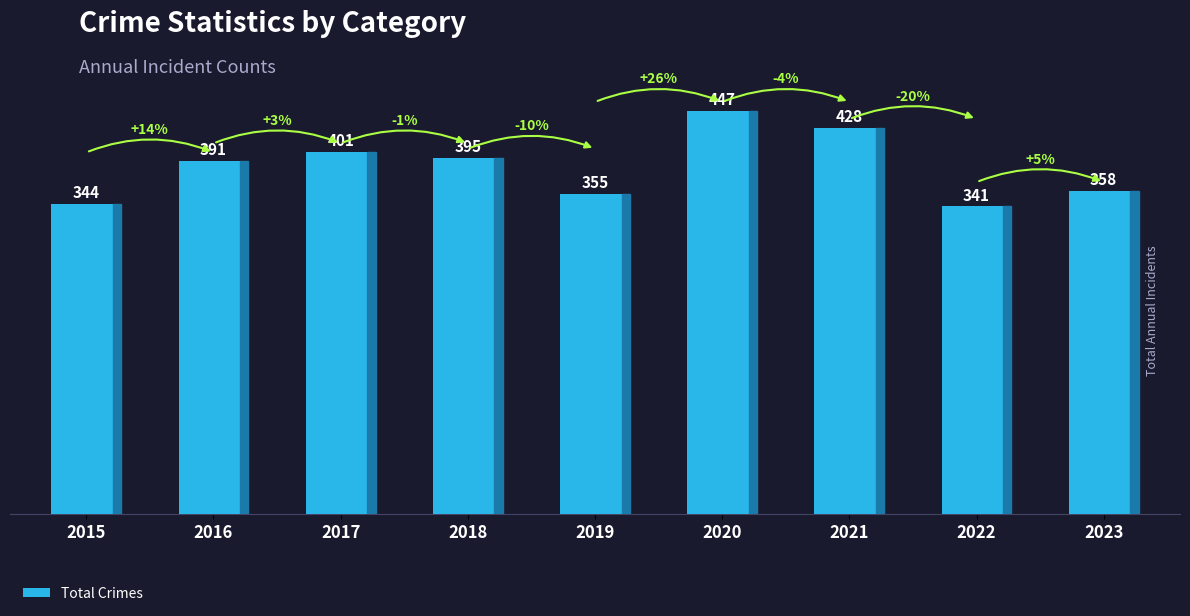

How many bars are there in total?

9